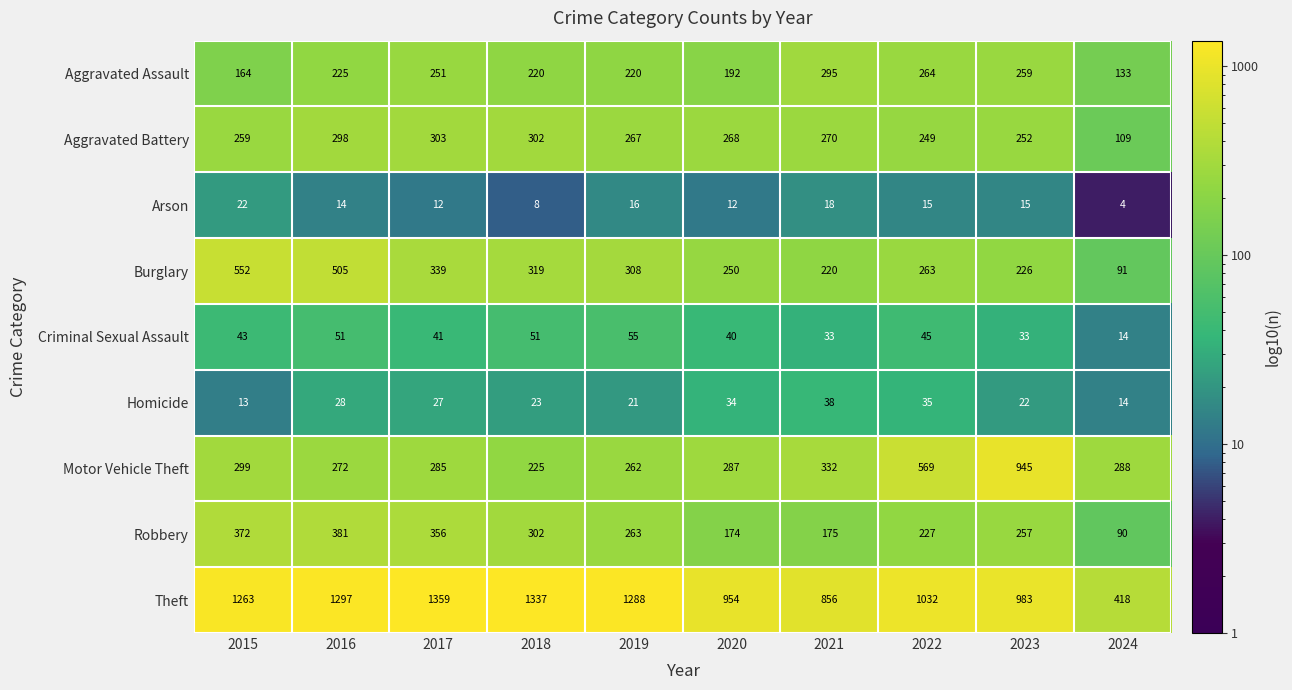

What is the maximum value shown in the chart?

1359